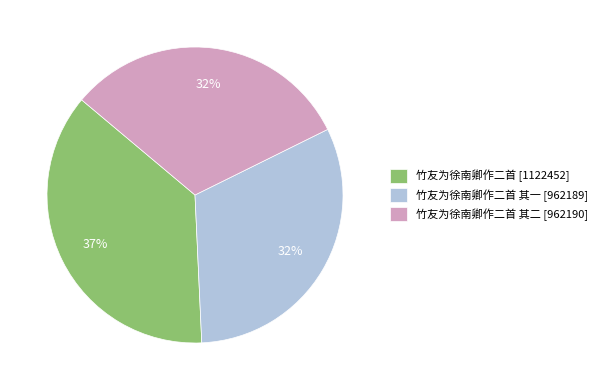

The 竹友为徐南卿作二首 其二 [962190] slice represents 21% of the pie. True or false?

False